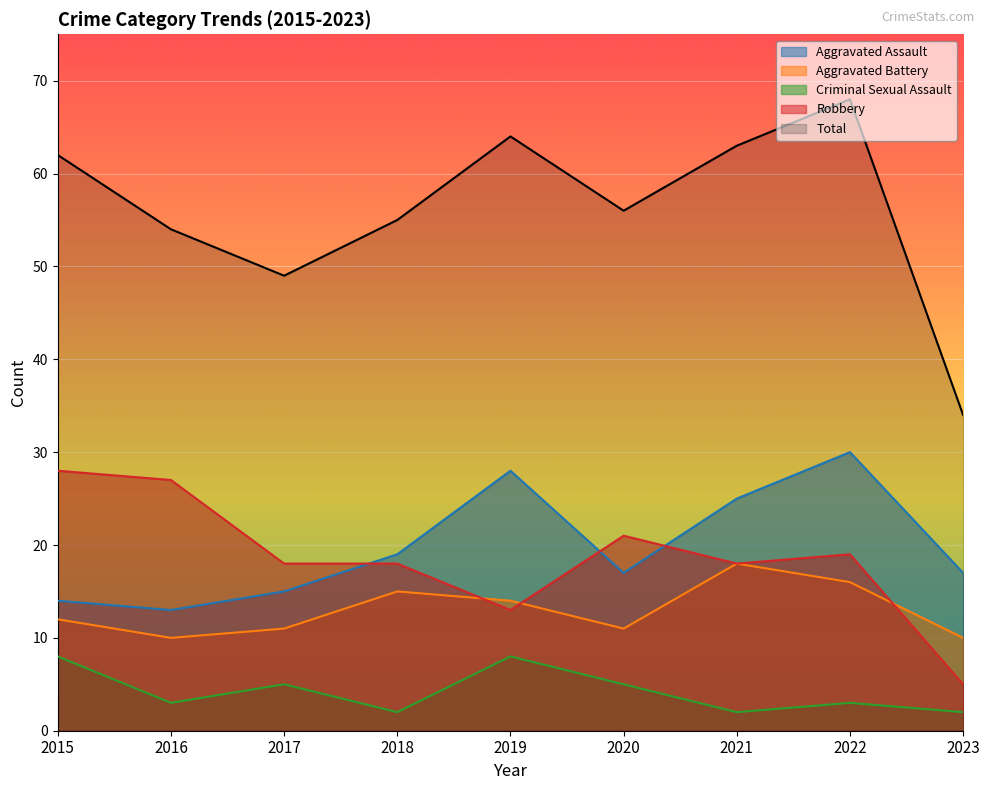

At which label does Total reach its peak?

2022